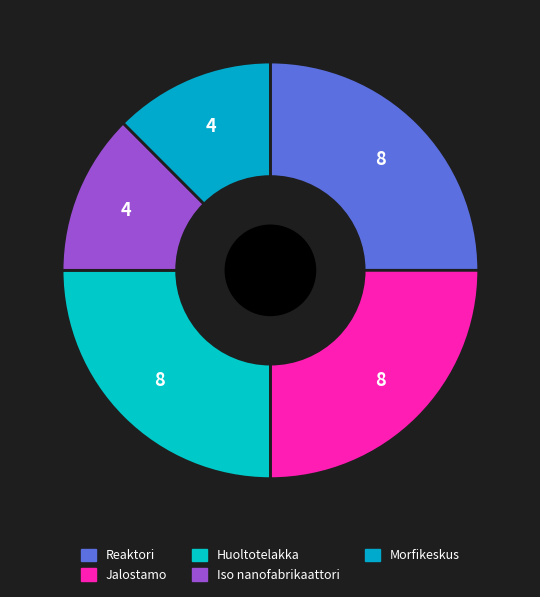

To the nearest percent, what is the difference between the largest and smallest slice percentages?

12%